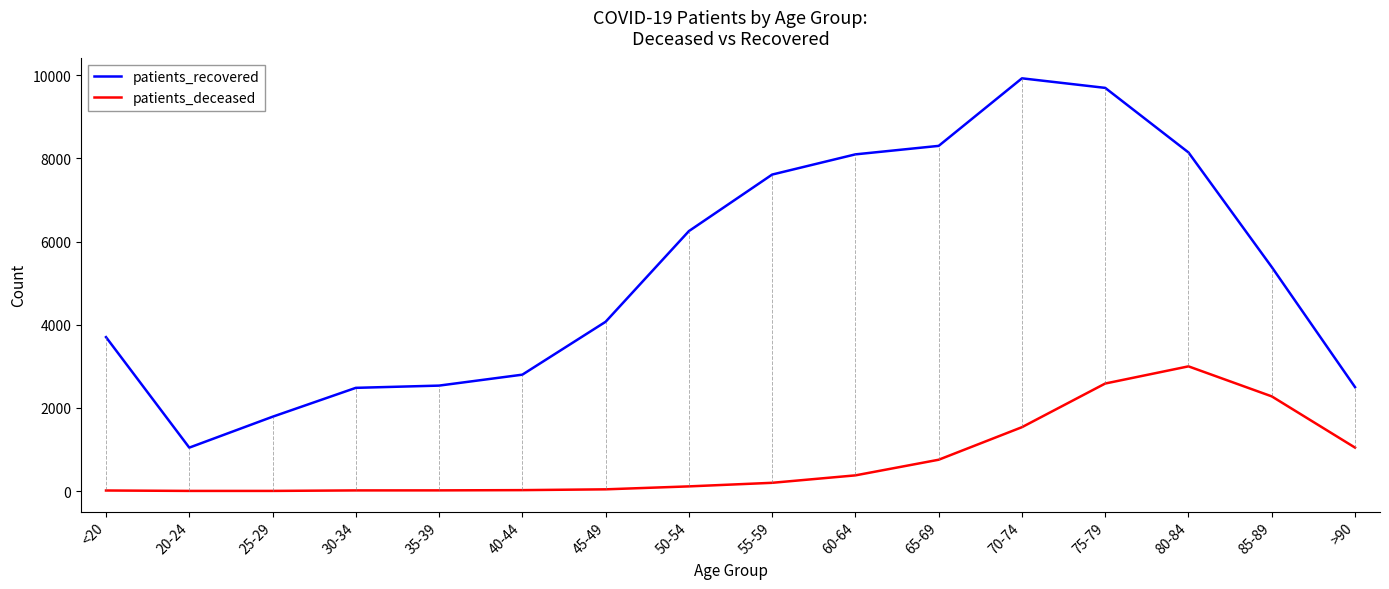

True or false: patients_recovered and patients_deceased cross at least once.

False